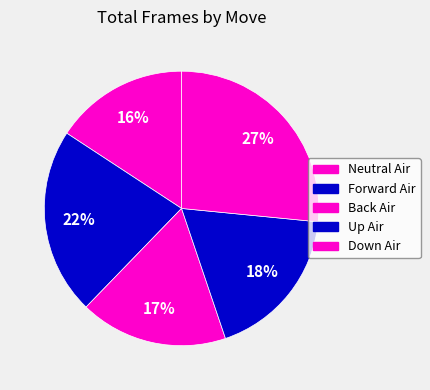

How many segments does this pie chart have?

5